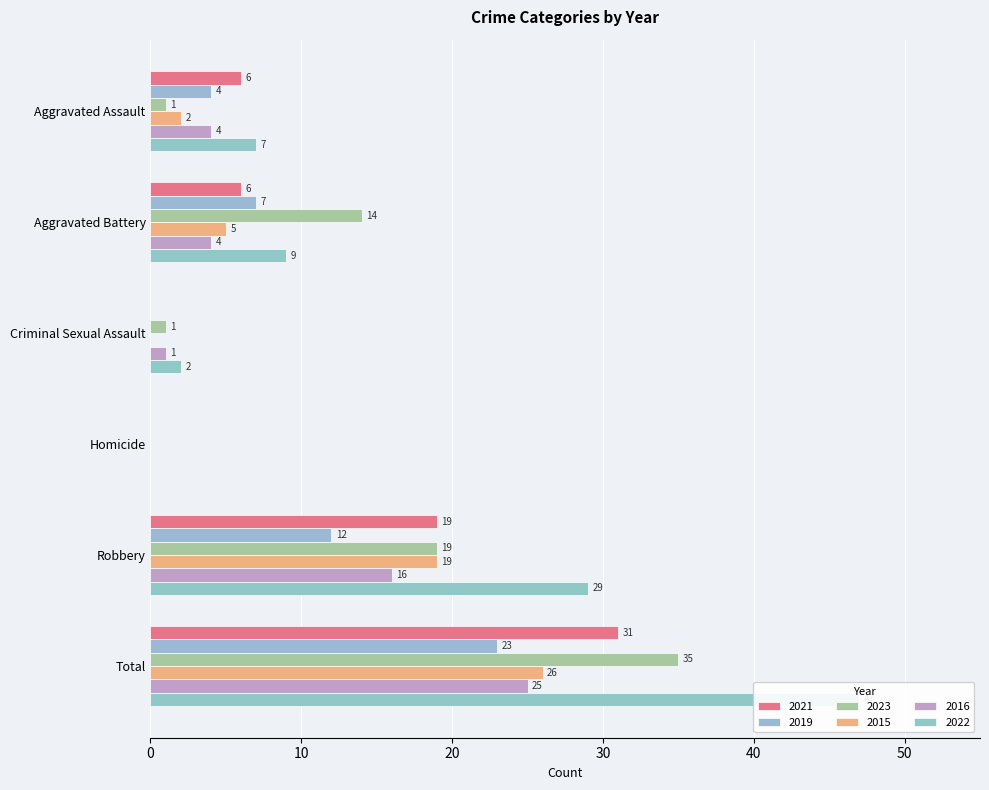

At which category is the sum across all series the highest?

Total